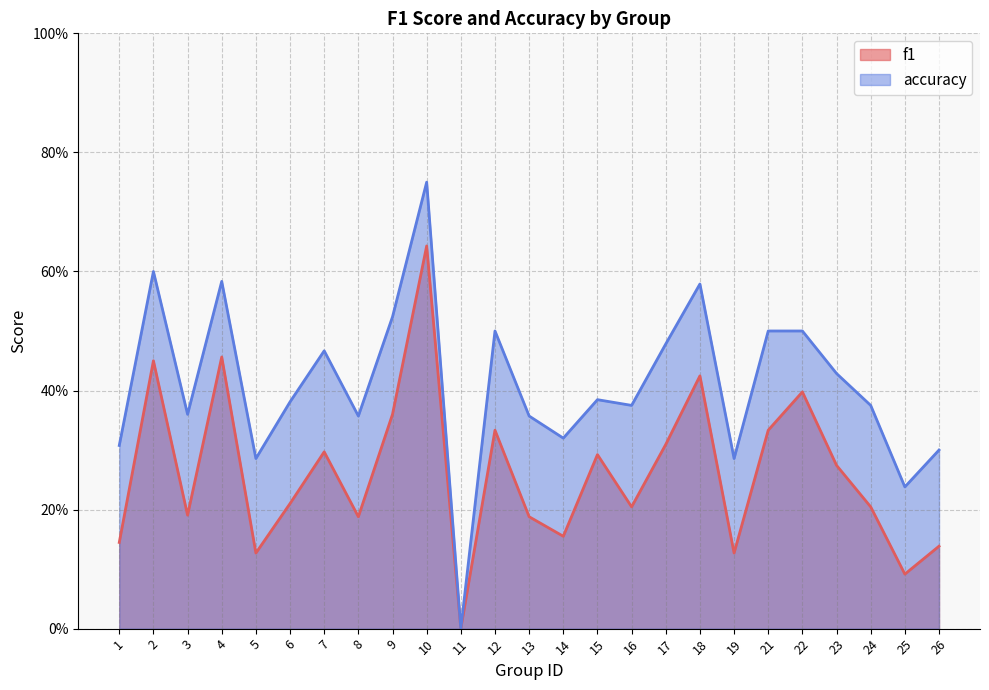

What is the difference between the accuracy values at 7 and 15?

0.1